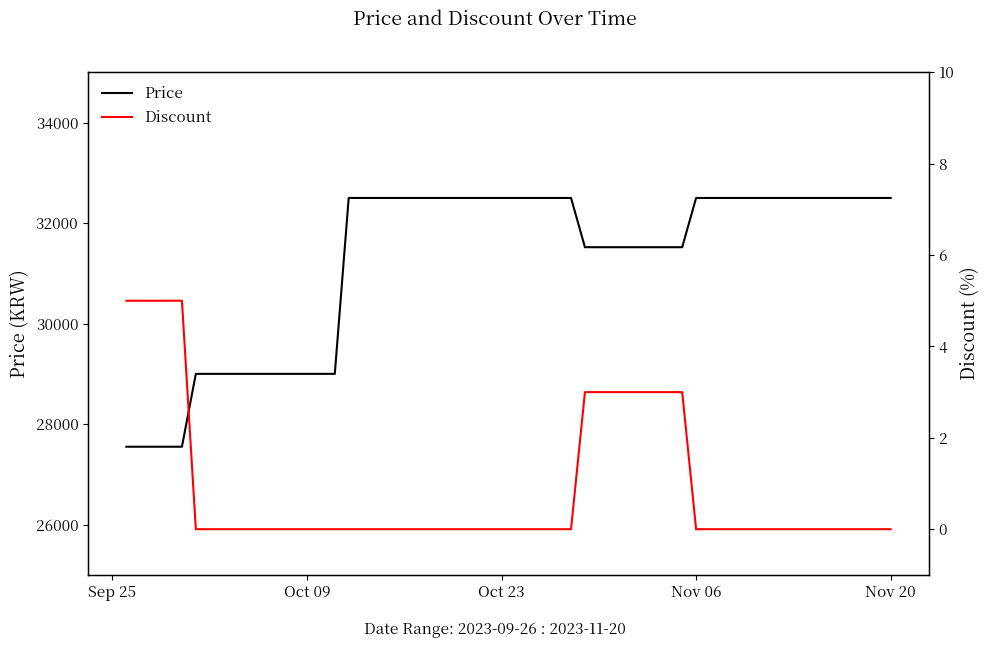

True or false: Price and Discount intersect in this chart.

False